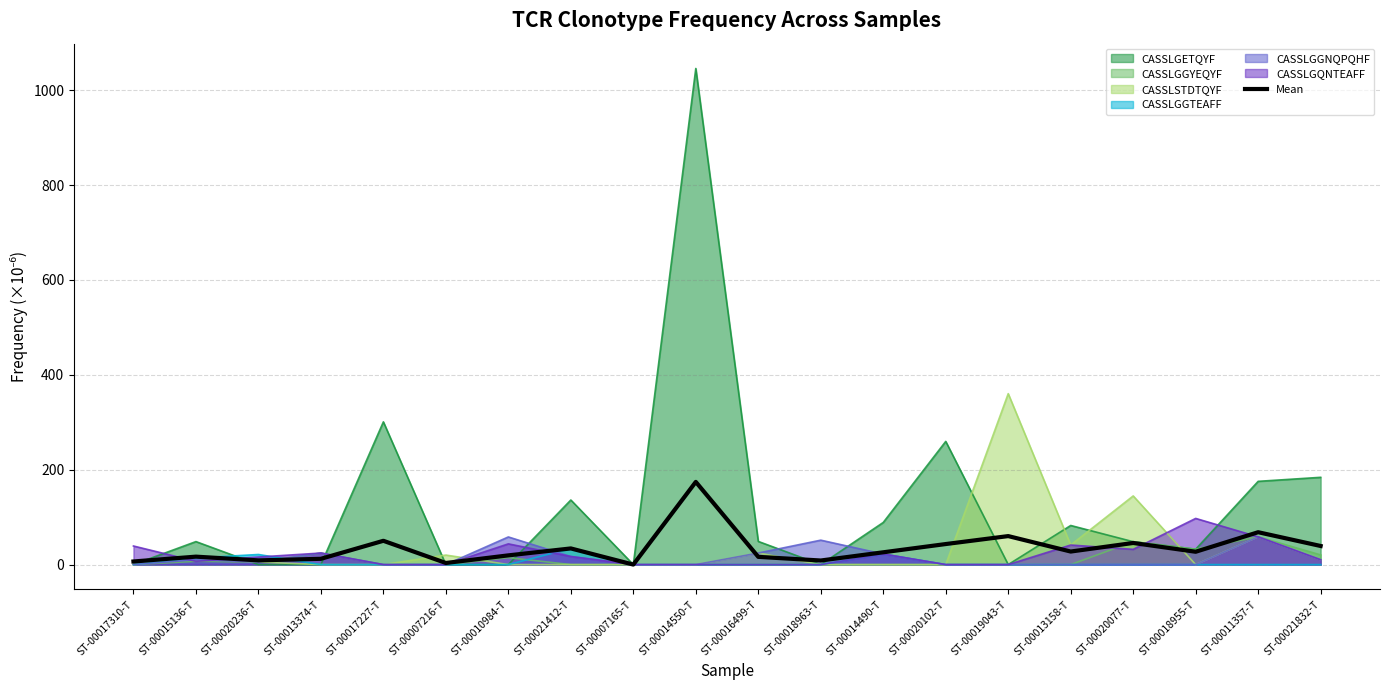

How many lines are shown in the chart?

7